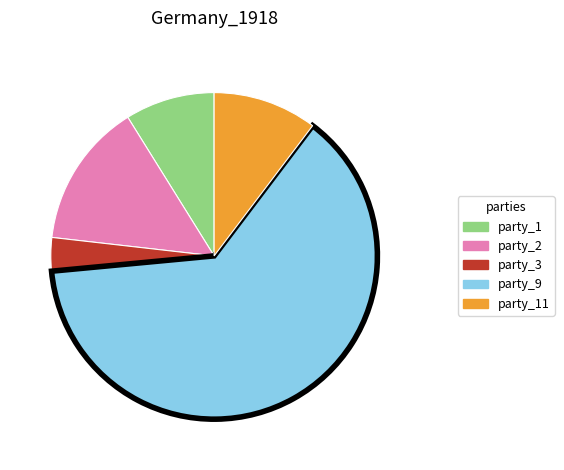

Is there any slice that represents more than half of the pie?

Yes